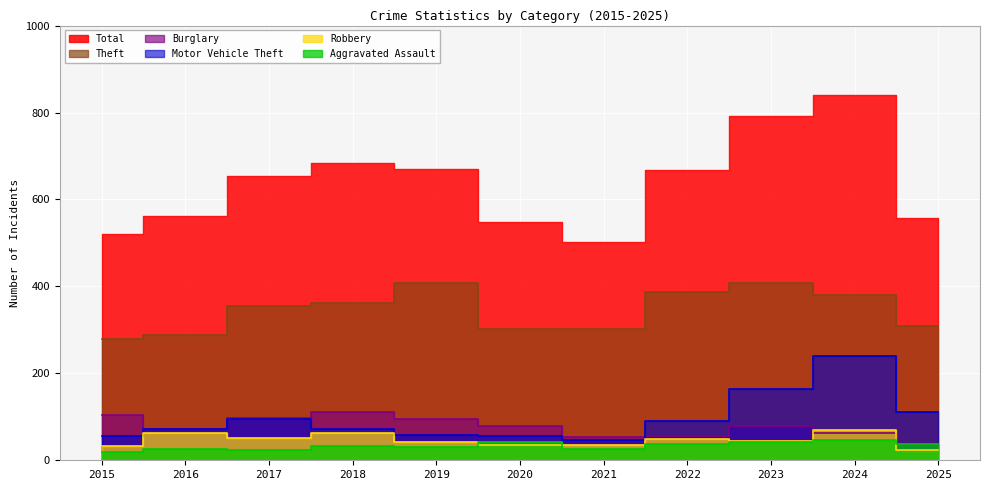

True or false: Robbery and Motor Vehicle Theft cross at least once.

False